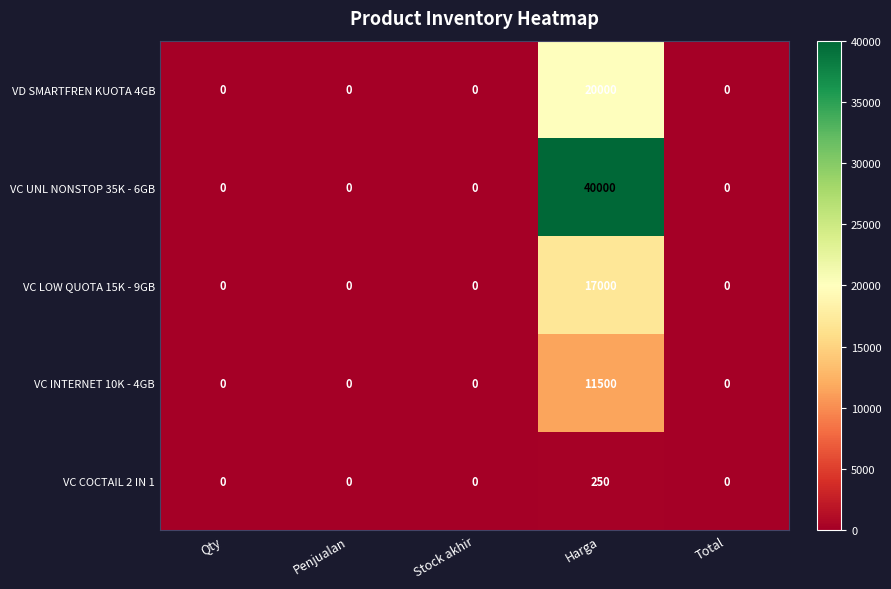

What is the difference between the highest and lowest values at Harga?

39750